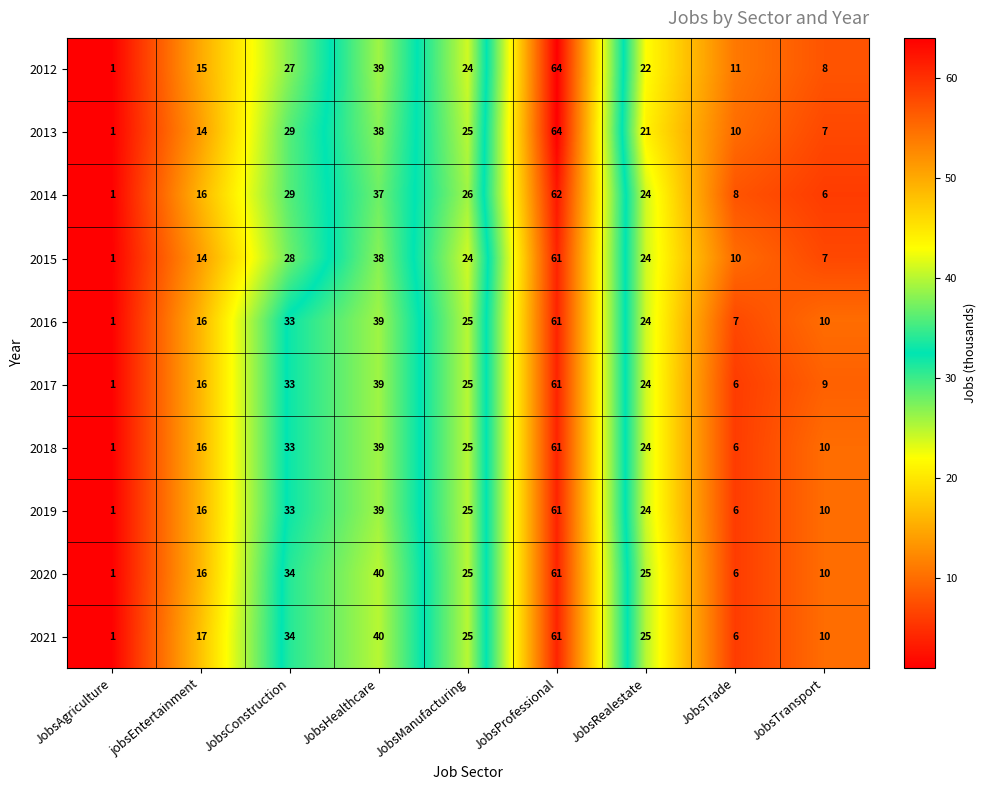

Where does the 2015 series first go above 24?

JobsConstruction